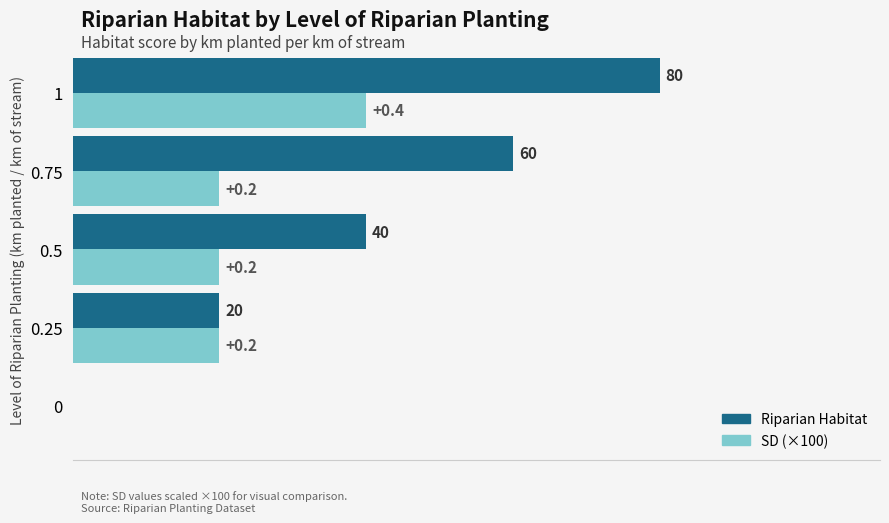

Which series has the largest total across all categories?

Riparian Habitat